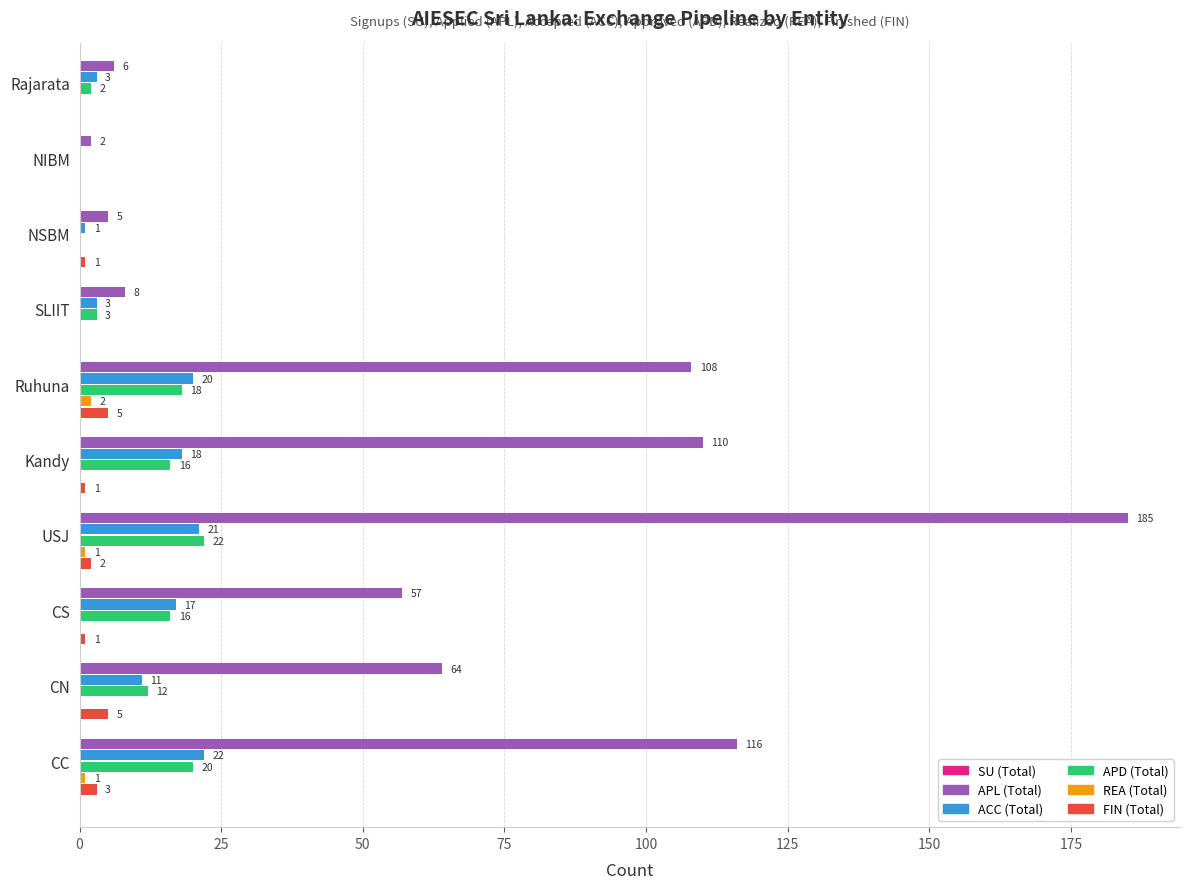

Is the value of APL (Total) at Kandy greater than the value of APD (Total) at CN?

Yes